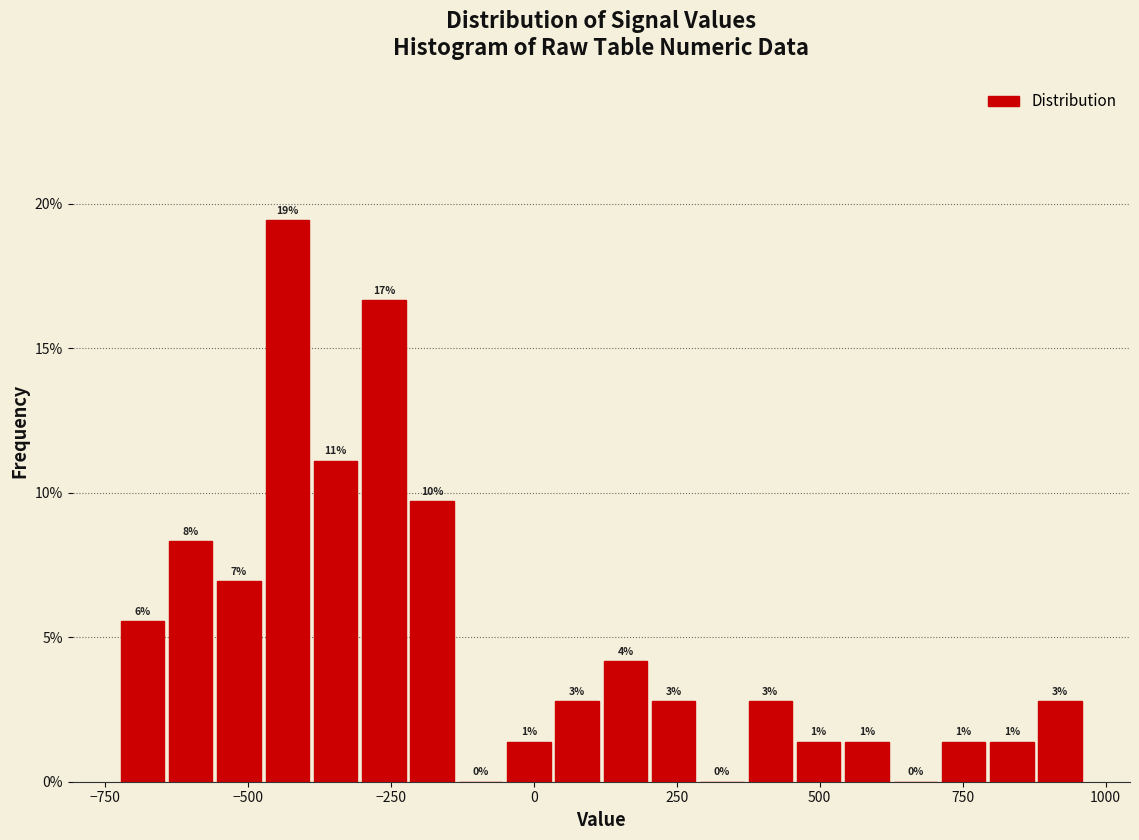

Around what value on the x-axis is the tallest bar? Give the approximate position of its centre, as read against the axis.

-450